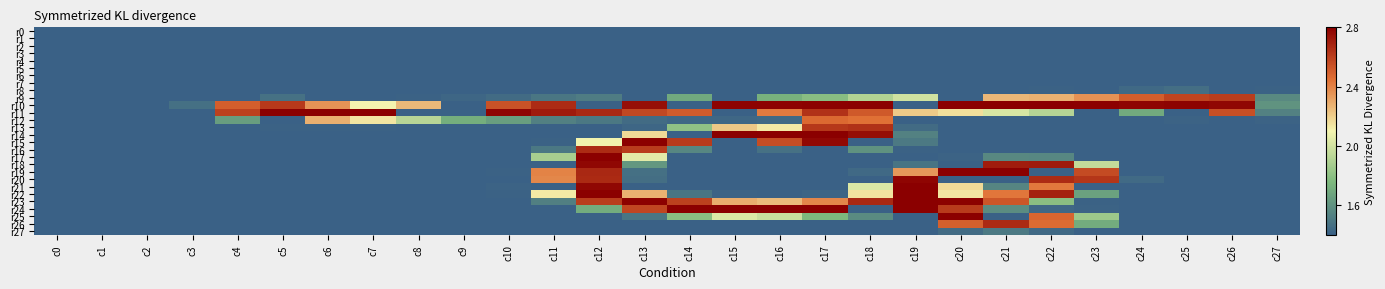

Rank the series at c12 from lowest to highest value.

r0, r1, r2, r3, r4, r5, r6, r7, r8, r10, r13, r14, r25, r26, r27, r12, r9, r24, r15, r23, r16, r20, r11, r19, r18, r21, r17, r22